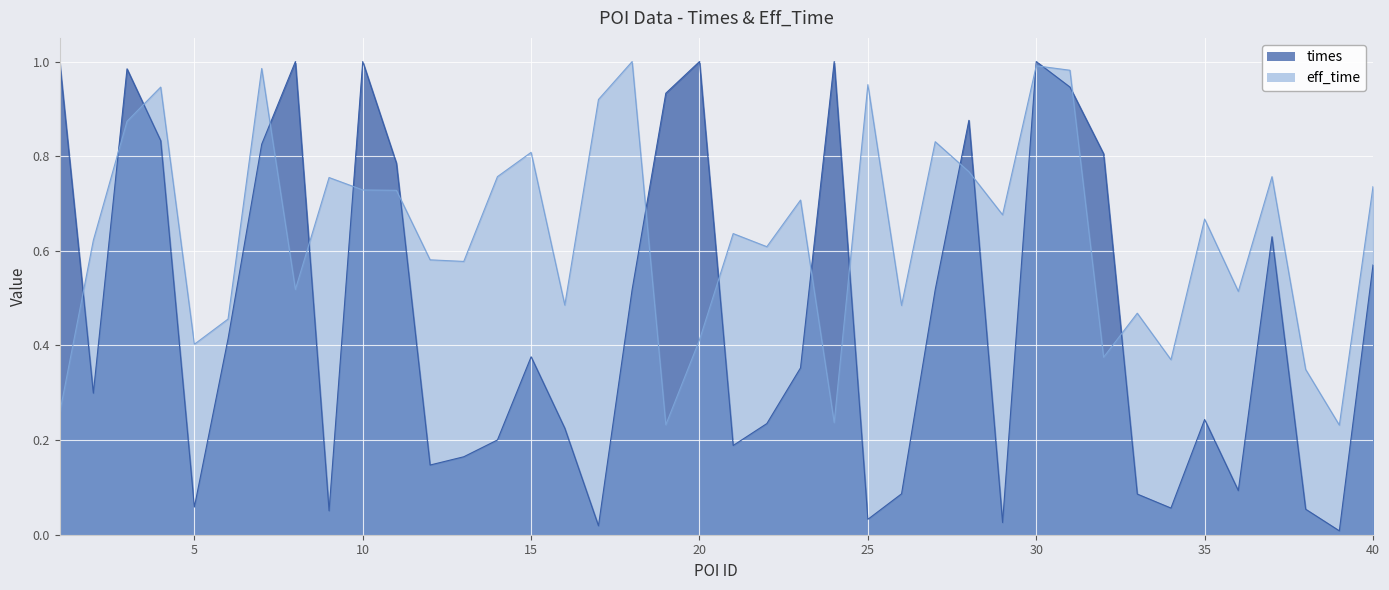

True or false: eff_time has more than 1 interior local peaks.

True